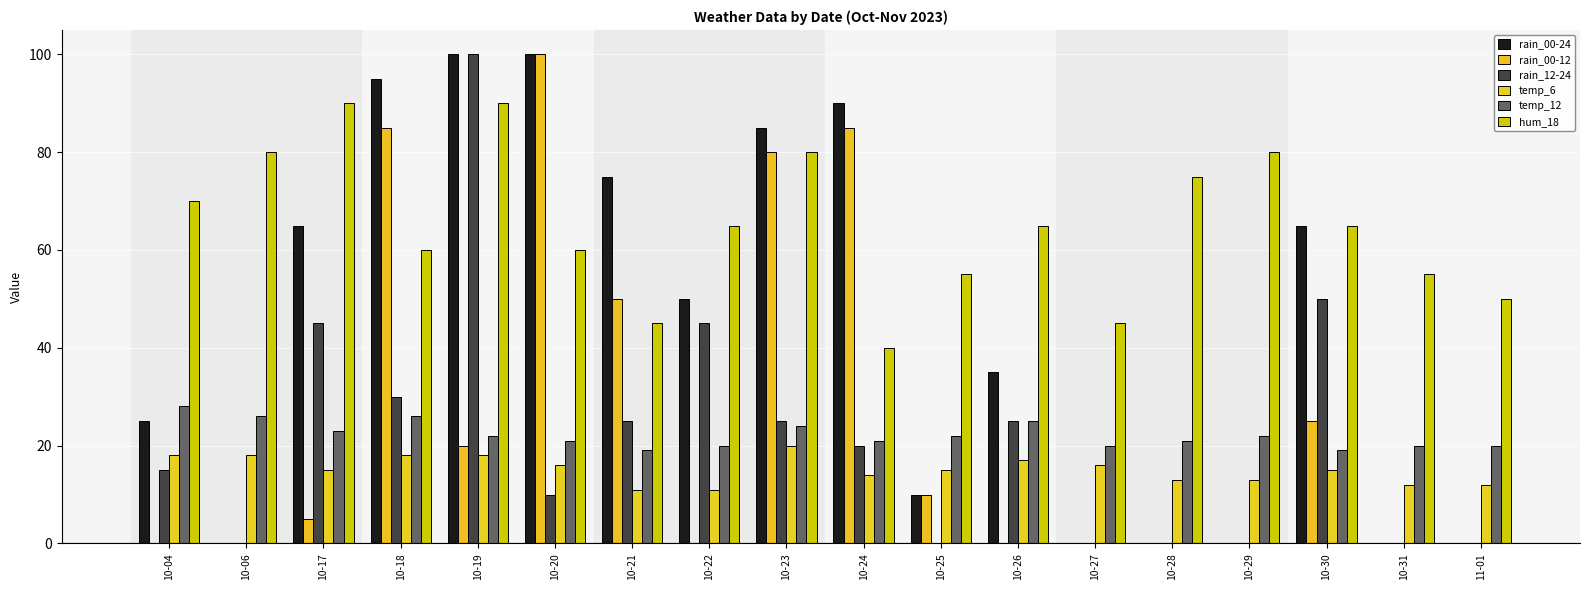

Which series changed the most between 10-20 and 10-21?

rain_00-12